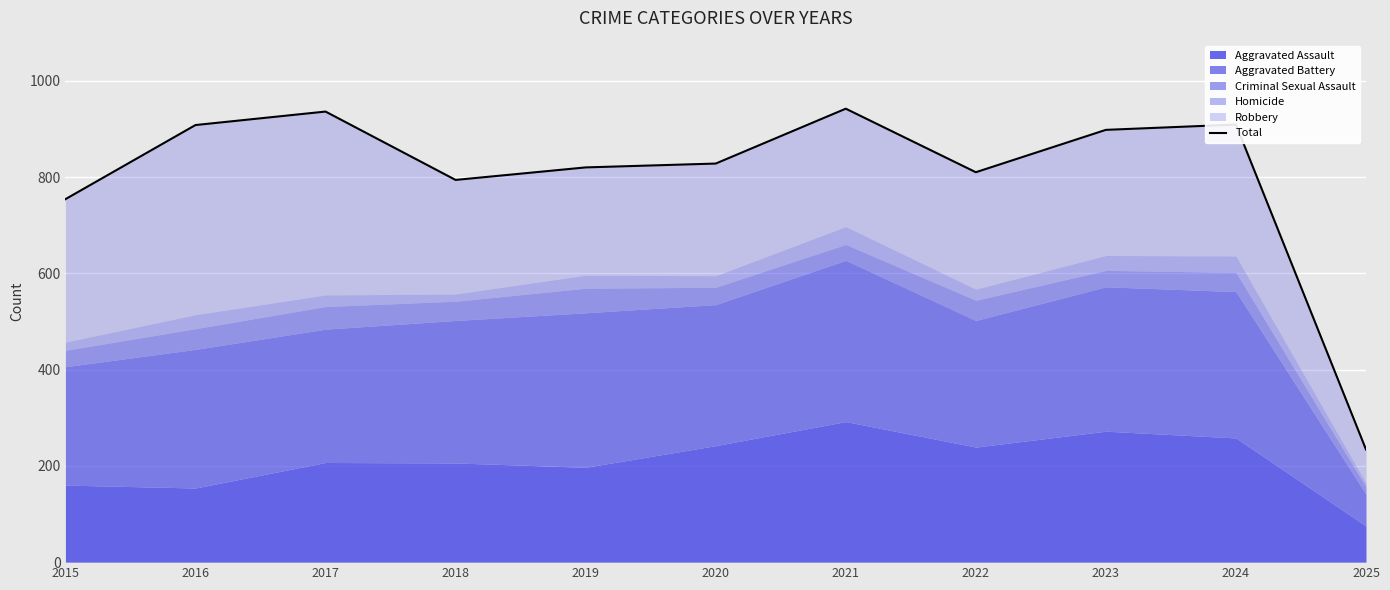

What is the greatest value displayed?

942